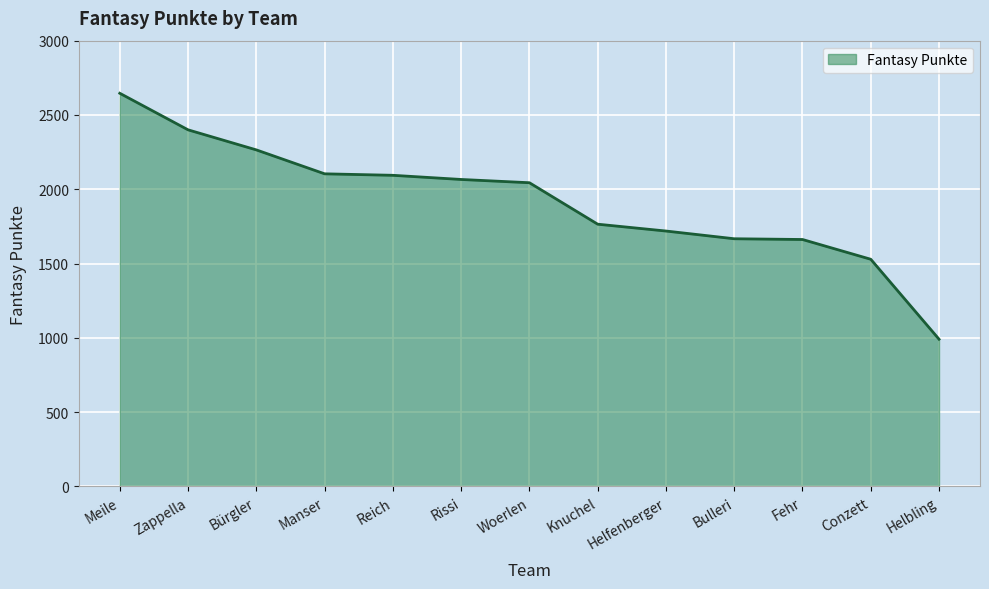

The value at Conzett is 951. True or false?

False